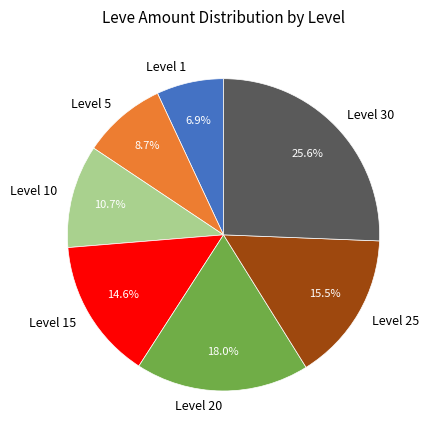

What is the ratio of the value at Level 15 to the value at Level 25?

0.9